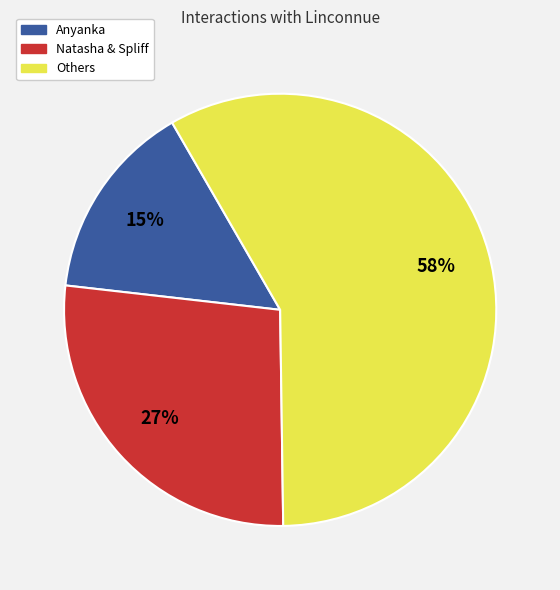

Is there any slice that represents more than half of the pie?

Yes